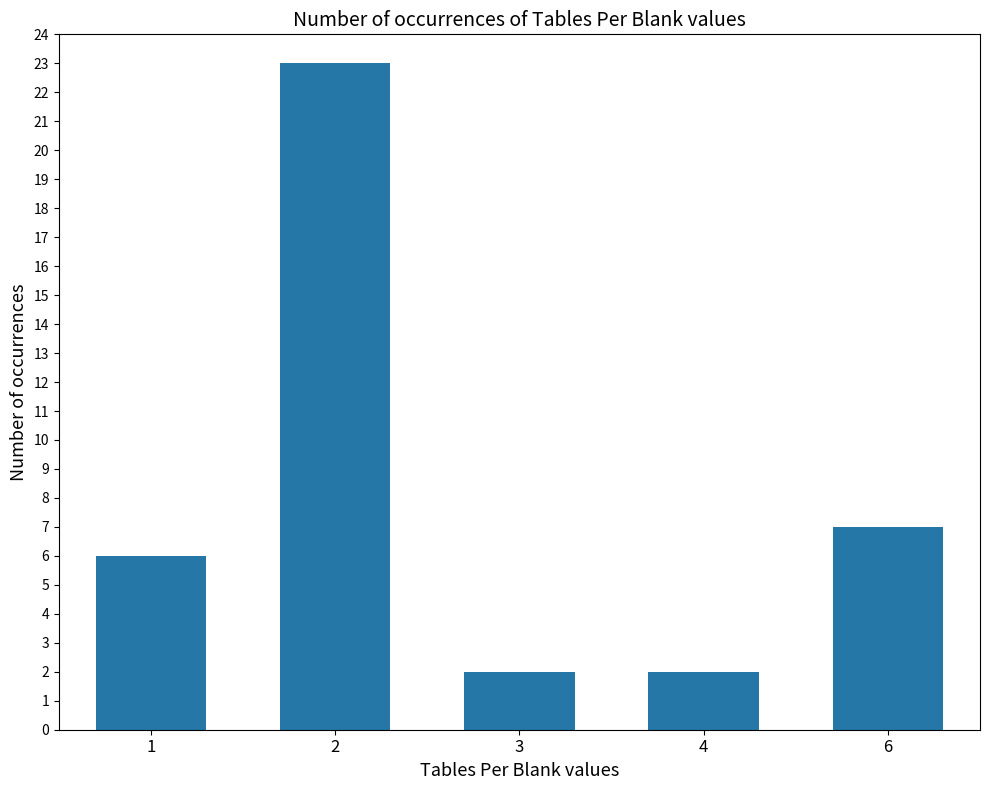

The value at 3 is 1. True or false?

False